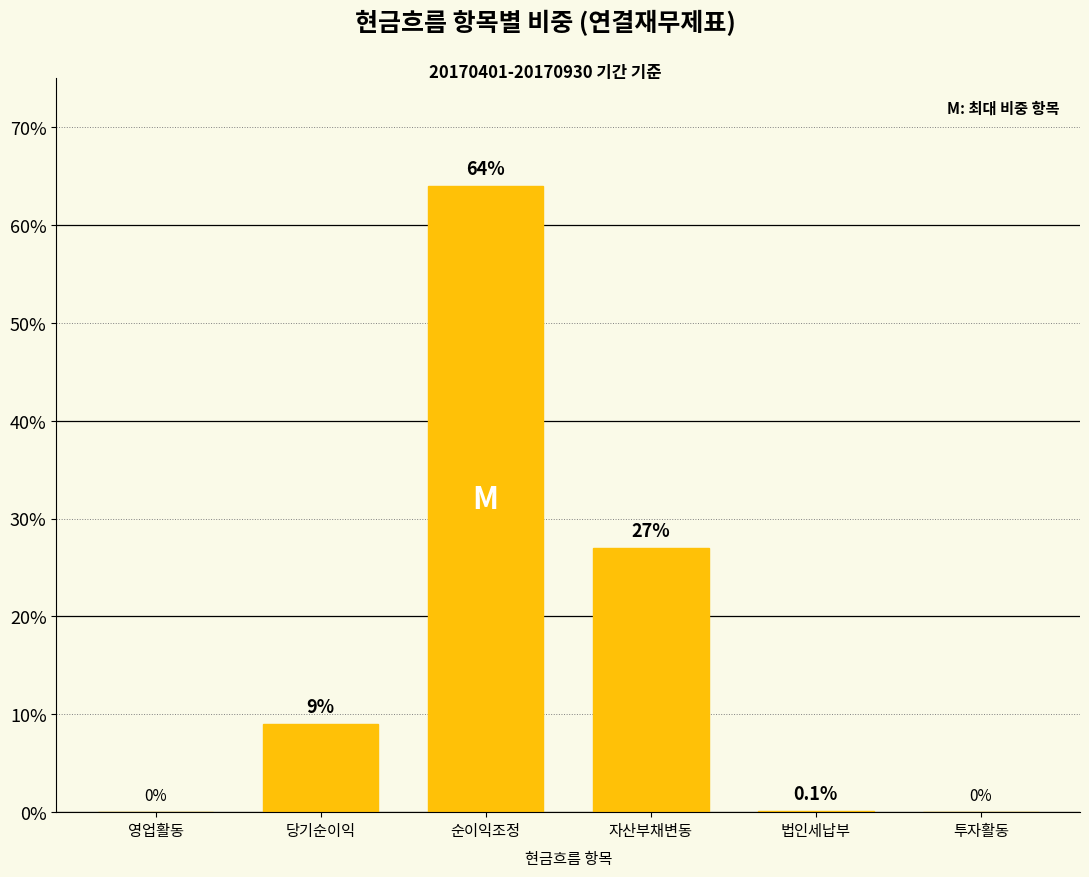

What is the sum of the values at 당기순이익 and 영업활동?

9.0